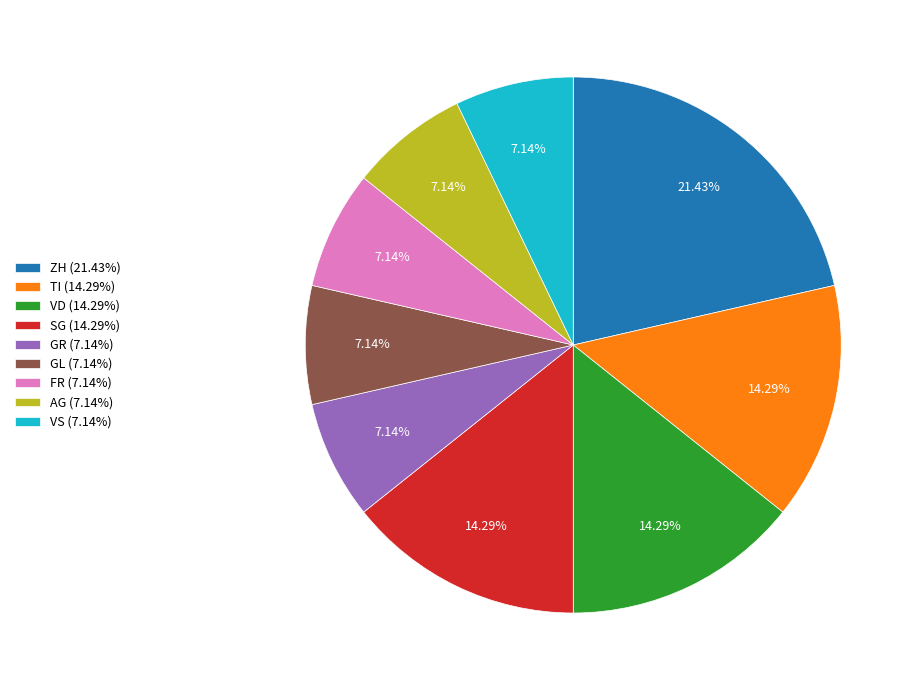

Do SG (14.29%) and TI (14.29%) together represent more than half of the pie?

No